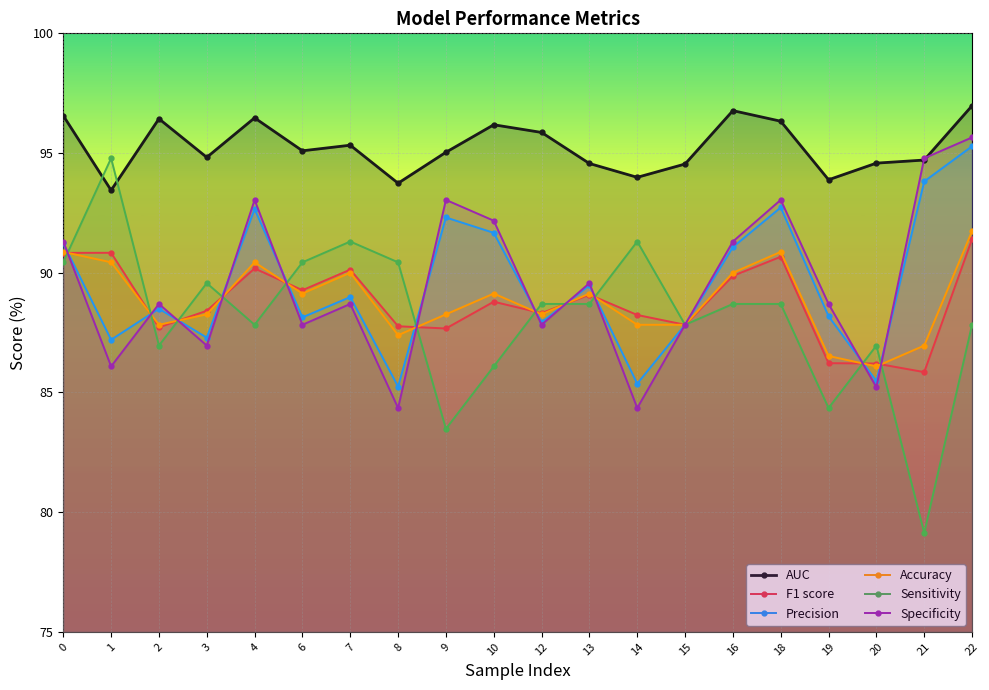

At which category is the sum across all series the highest?

22